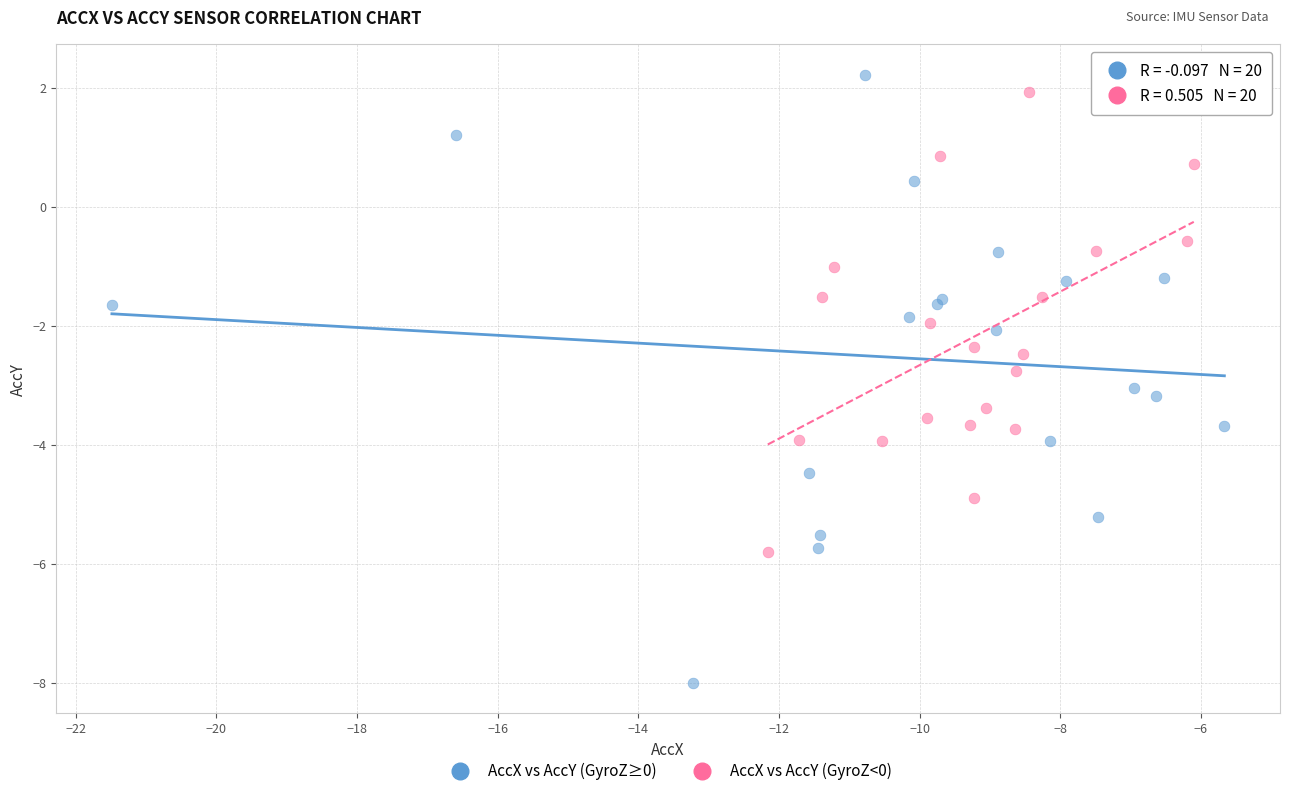

Which series has the largest Y range (max minus min)?

AccX vs AccY (GyroZ≥0)